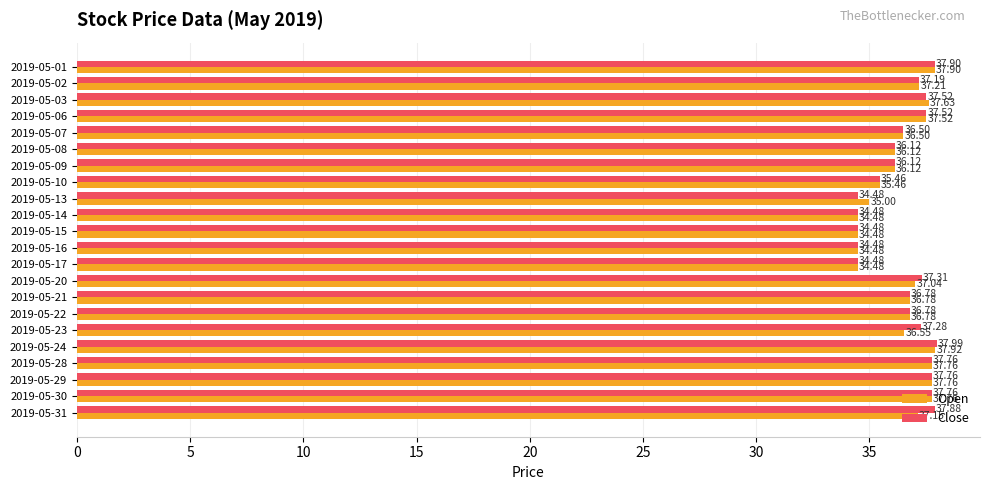

What is the difference between the maximum and minimum values in the Open series?

3.4